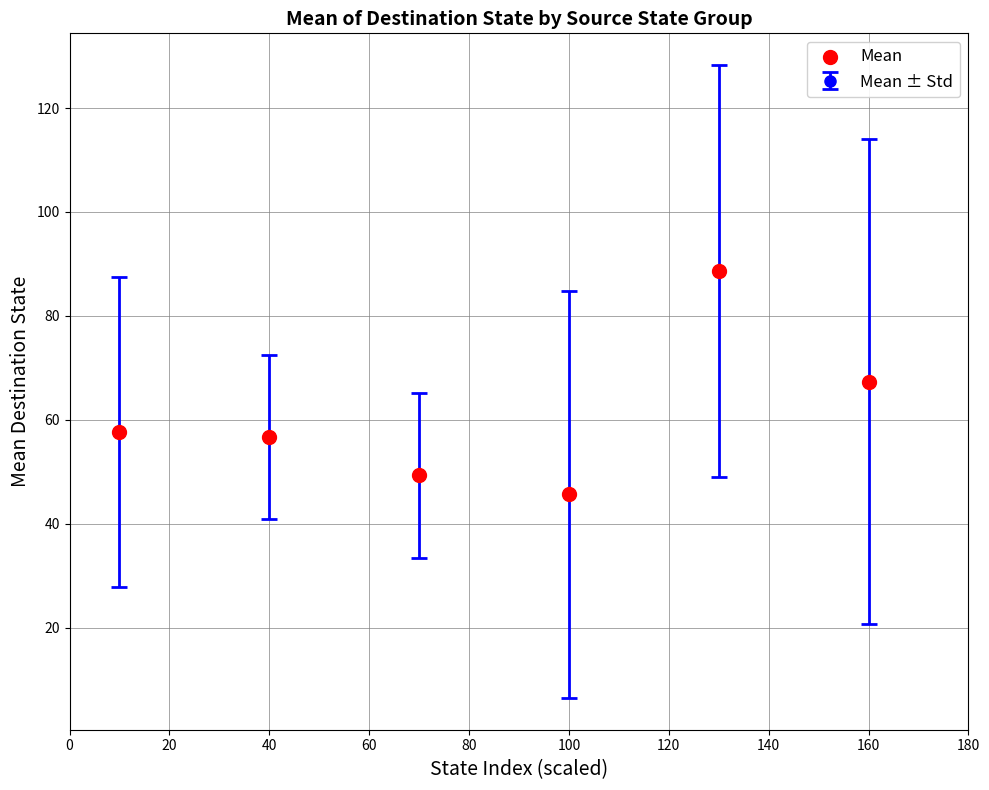

What is the difference between the second highest and minimum values?

21.7